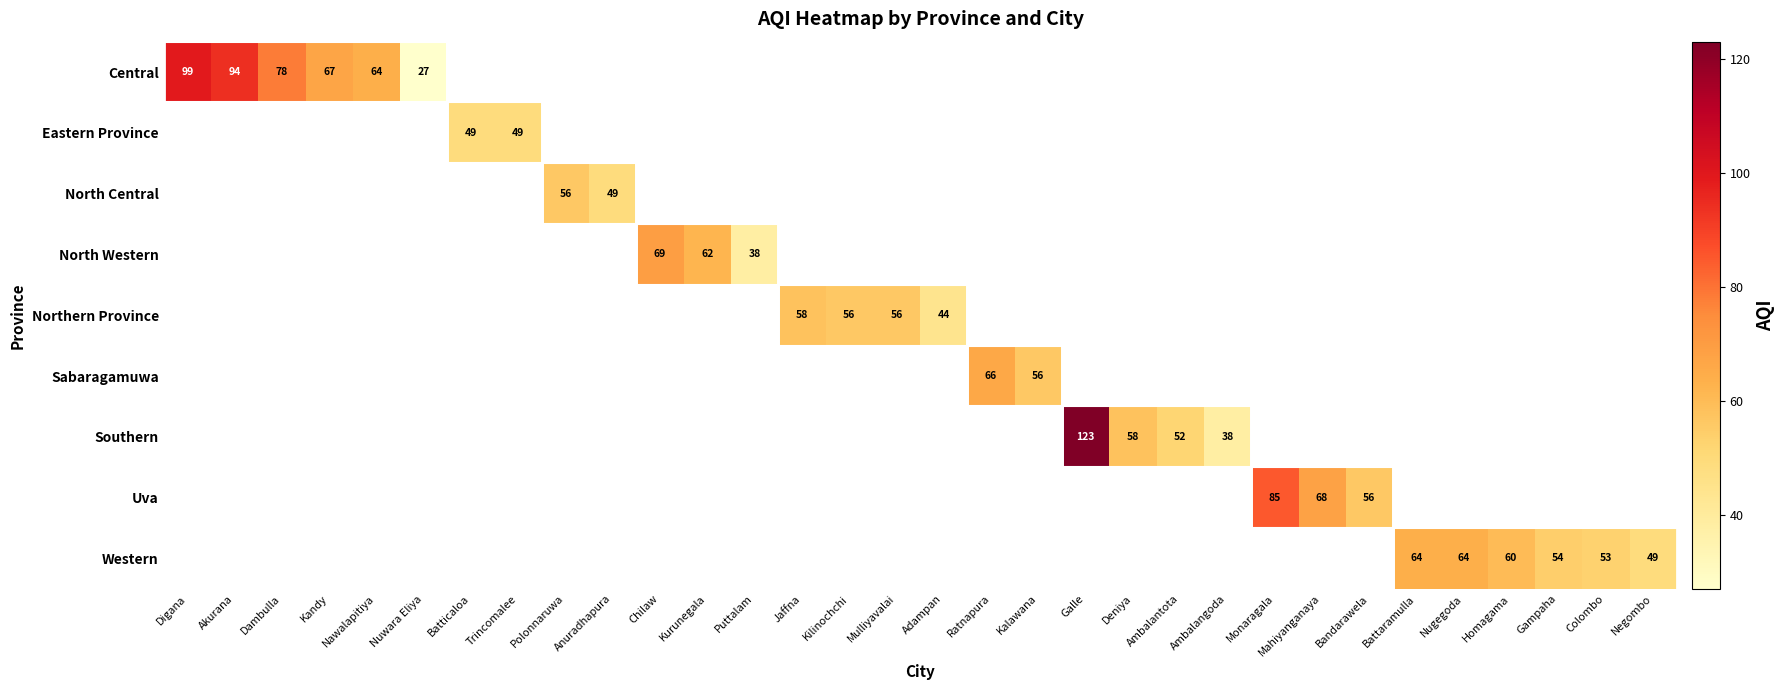

True or false: Central has a value of 94 at Akurana.

True